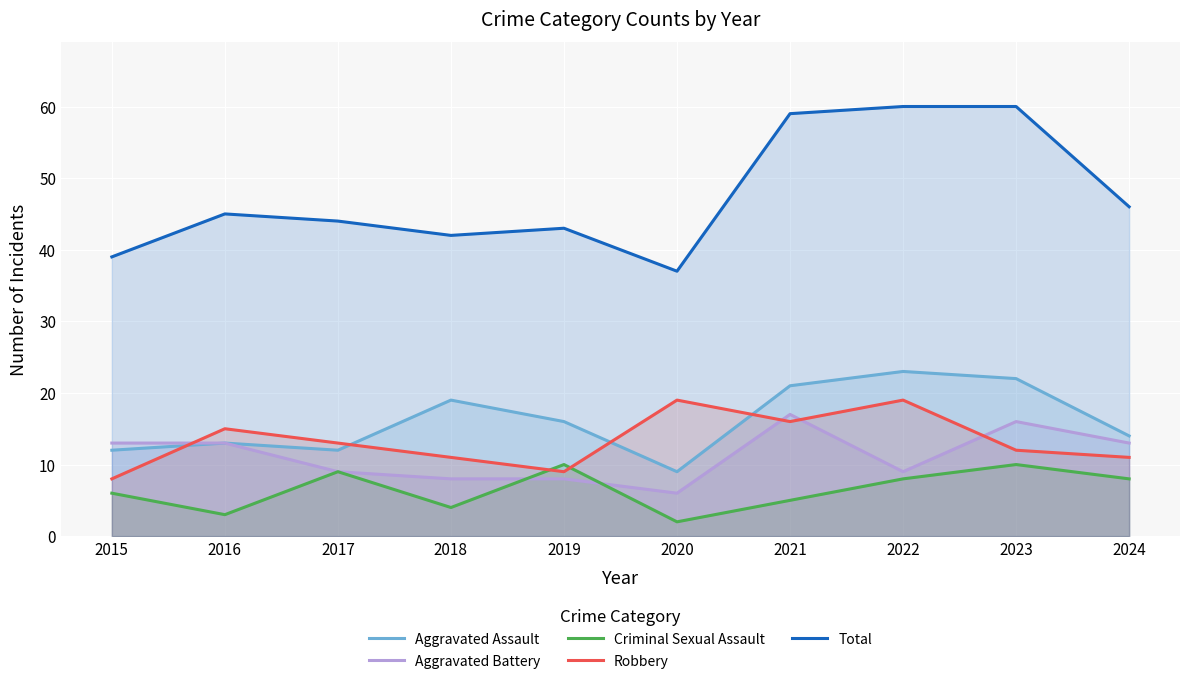

What is the difference between the maximum and second lowest values in the Total series?

21